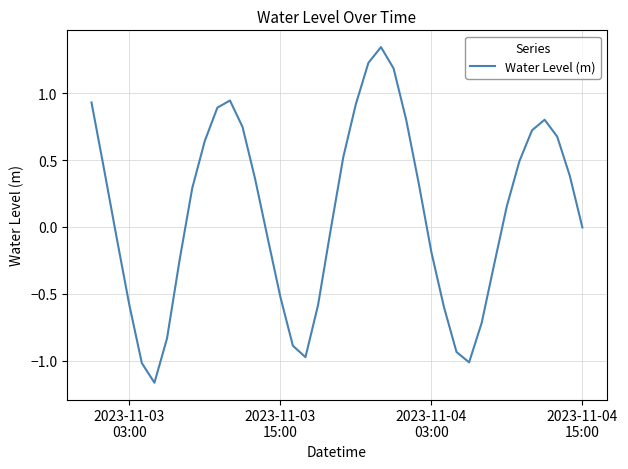

What is the difference between the maximum and minimum values?

2.5